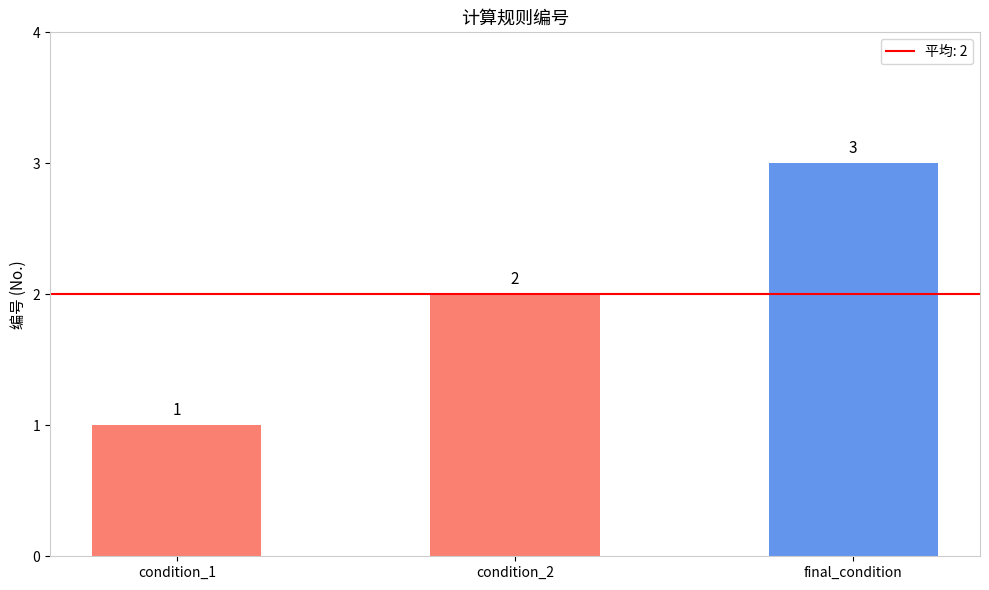

Which label corresponds to the smallest value in the chart?

condition_1